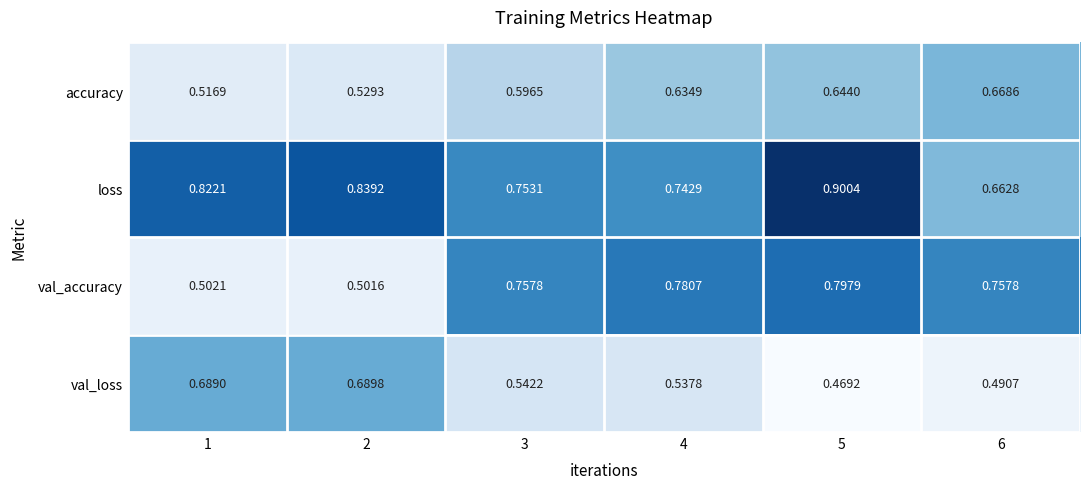

What is the total value across all series at 6?

2.6